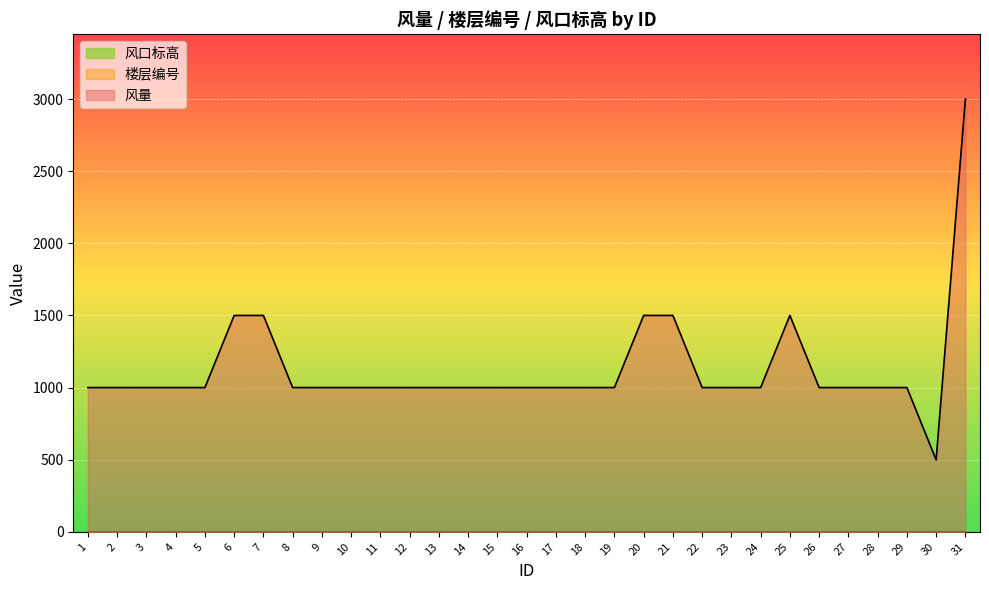

True or false: 风口标高 and 风量 cross at least once.

False